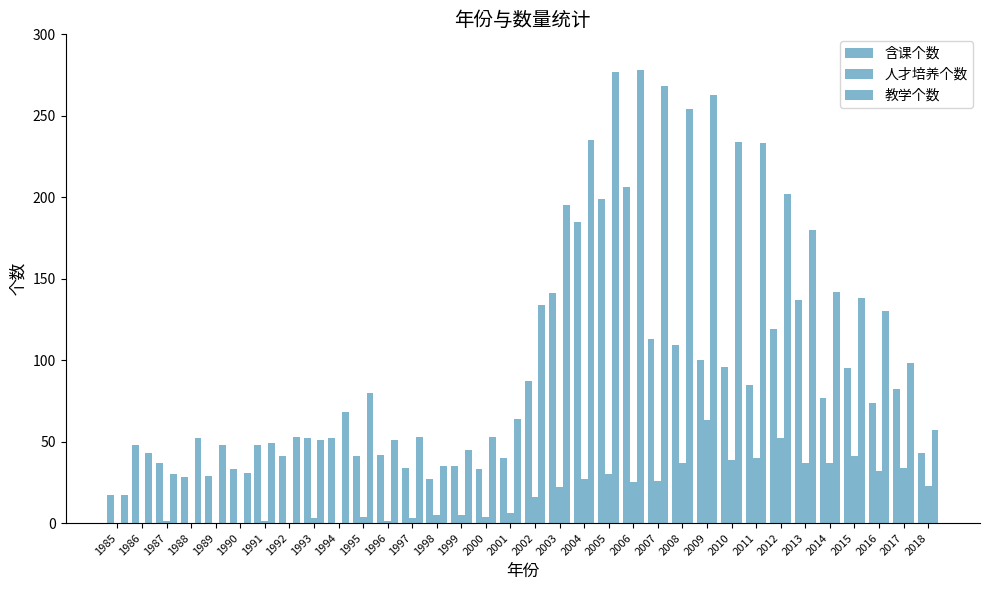

Reading left to right, transcribe all the data shown in this chart.

含课个数: 17	48	37	28	29	33	48	41	52	52	41	42	34	27	35	33	40	87	141	185	199	206	113	109	100	96	85	119	137	77	95	74	82	43
人才培养个数: 0	0	1	0	0	0	1	0	3	0	4	1	3	5	5	4	6	16	22	27	30	25	26	37	63	39	40	52	37	37	41	32	34	23
教学个数: 17	43	30	52	48	31	49	53	51	68	80	51	53	35	45	53	64	134	195	235	277	278	268	254	263	234	233	202	180	142	138	130	98	57